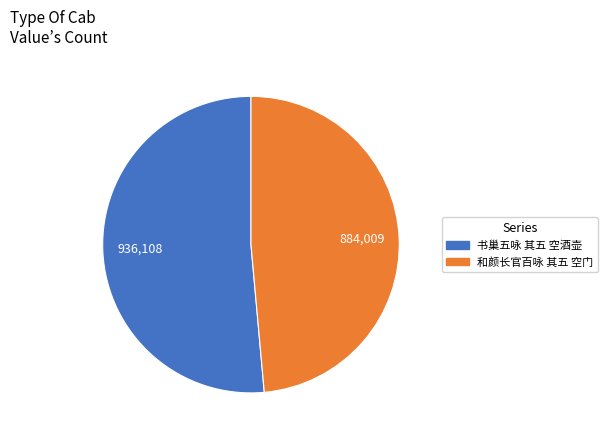

True or false: 书巢五咏 其五 空酒壶 accounts for 37% of the total.

False